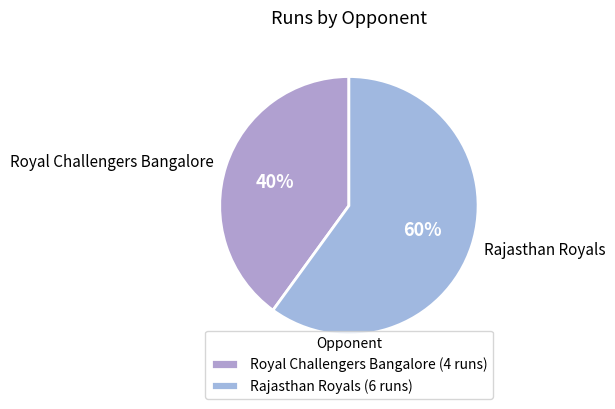

Which has a higher value, Rajasthan Royals or Royal Challengers Bangalore?

Rajasthan Royals